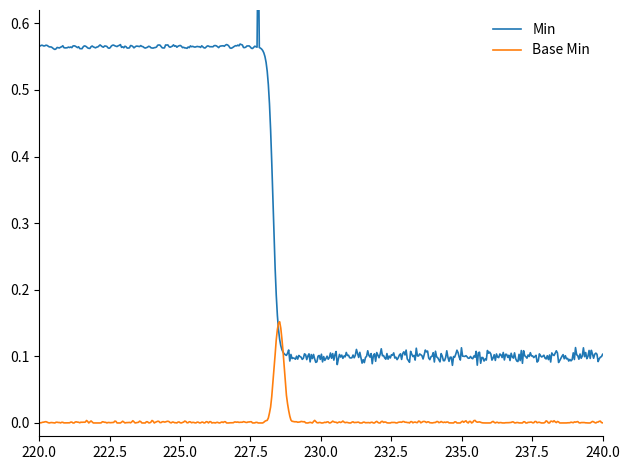

Which series changed the most between 23 and 32?

Min